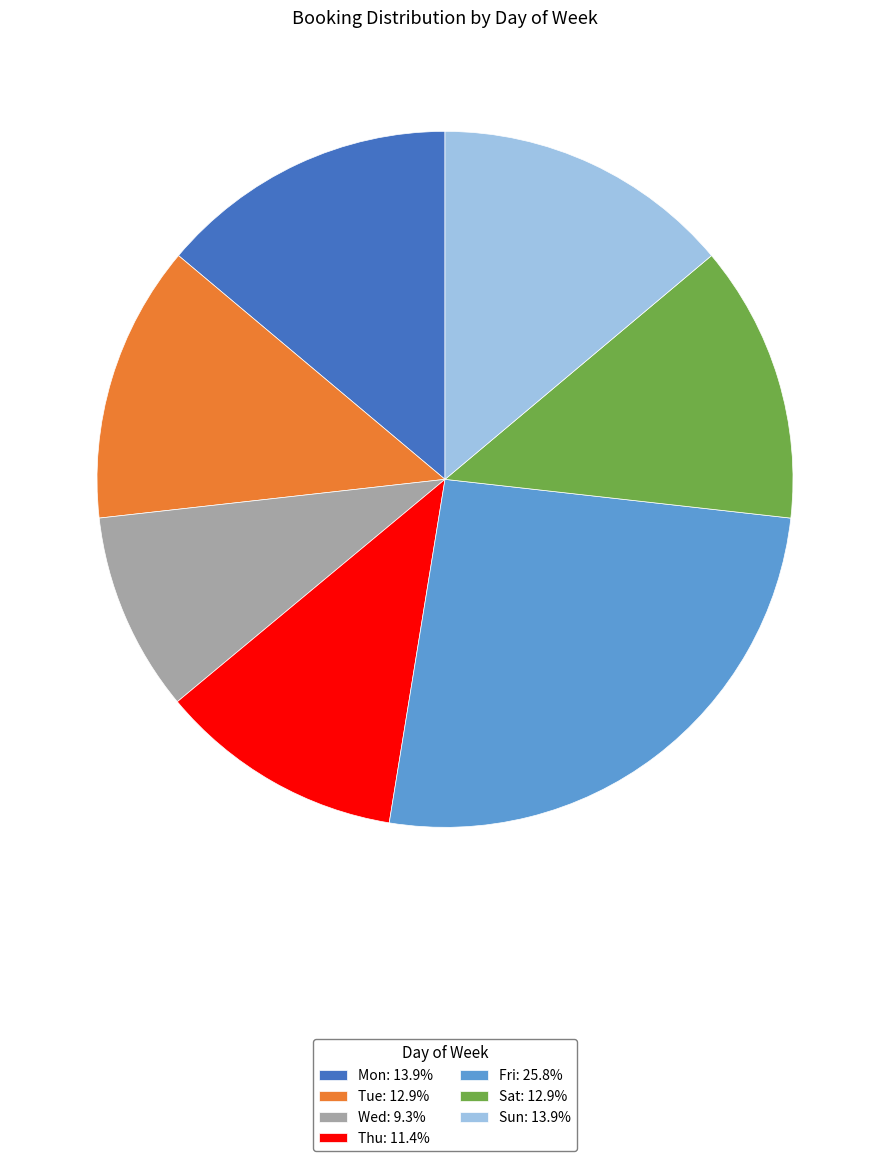

Is there any slice that represents more than half of the pie?

No